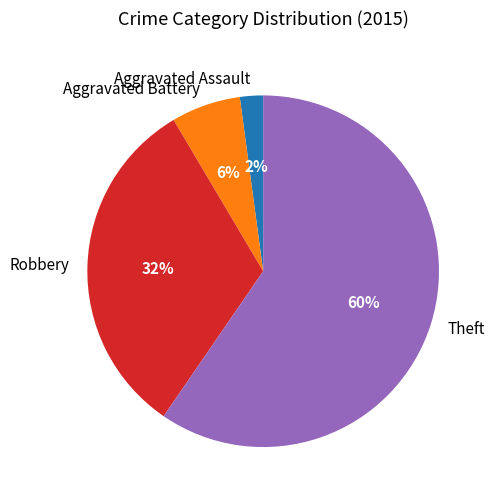

Approximately how many times larger is the value at Theft compared to Robbery?

1.9